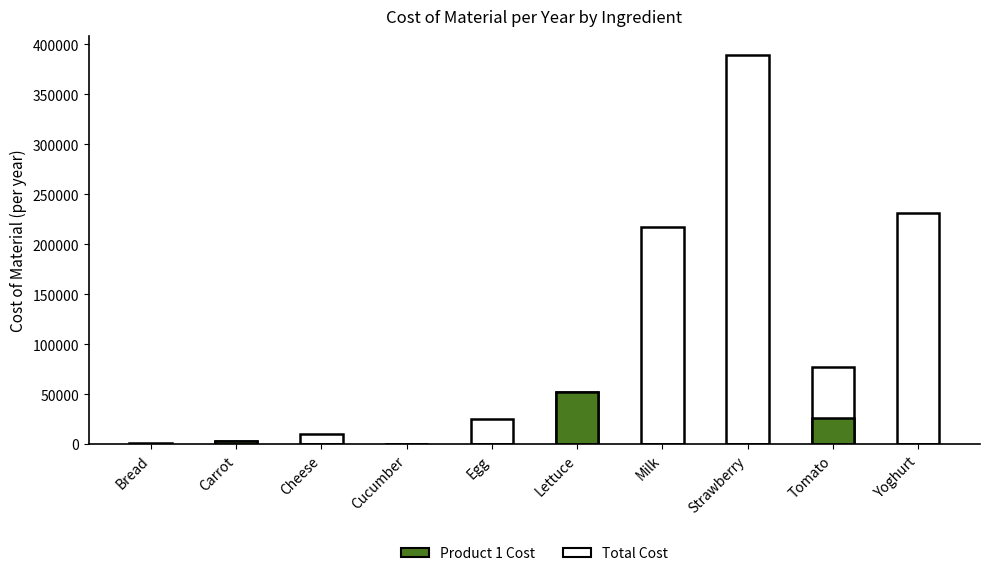

Which label corresponds to the largest value in the chart?

Strawberry